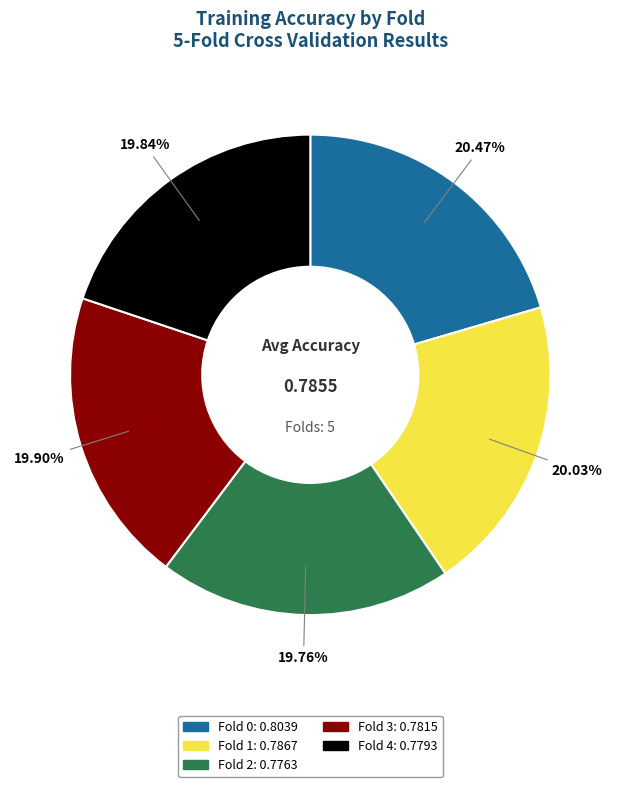

Does any single category account for the majority?

No